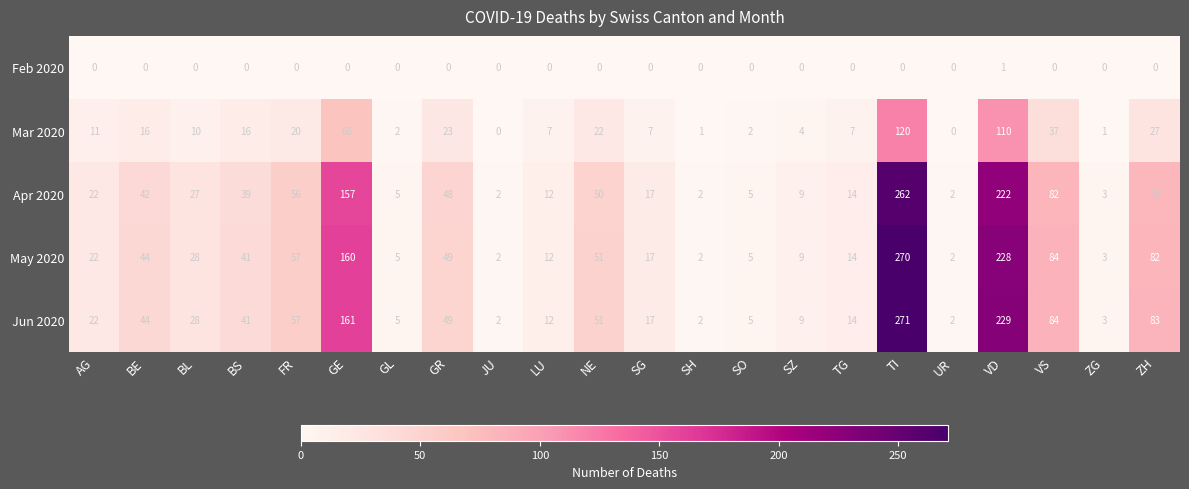

List the series in order of their peak value, highest first.

Jun 2020, May 2020, Apr 2020, Mar 2020, Feb 2020